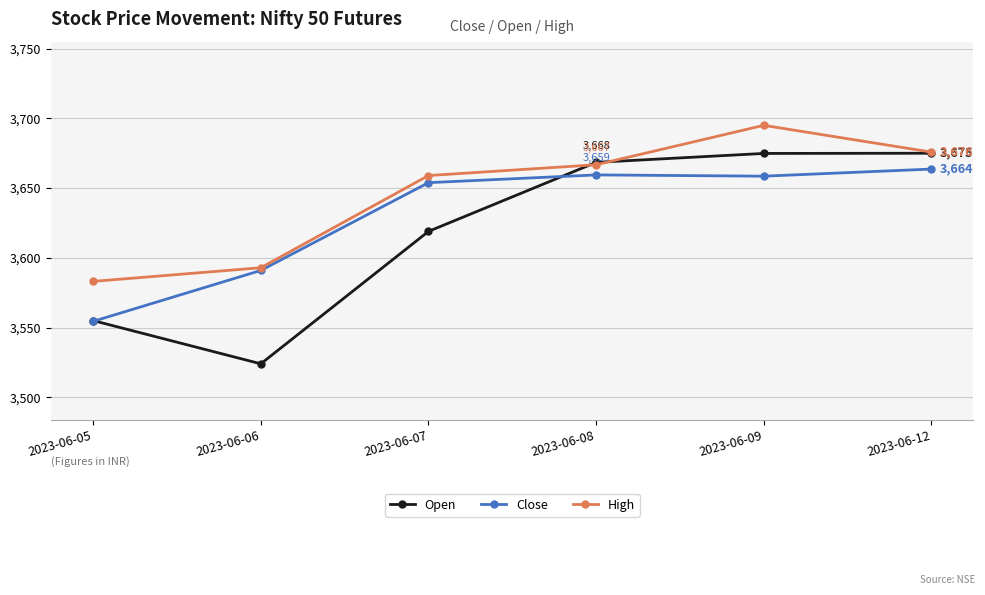

Is it true that Close equals 3658.6 at 2023-06-09?

True